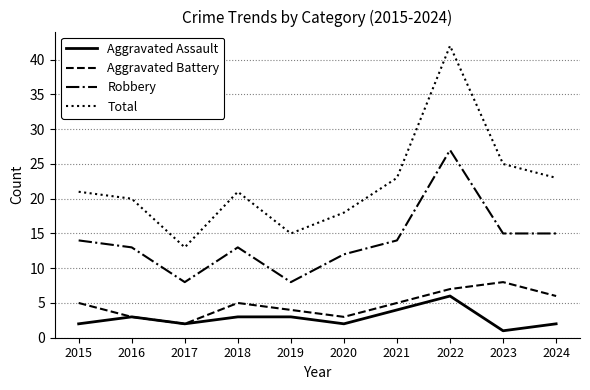

True or false: Aggravated Assault has a value of 1 at 2021.

False